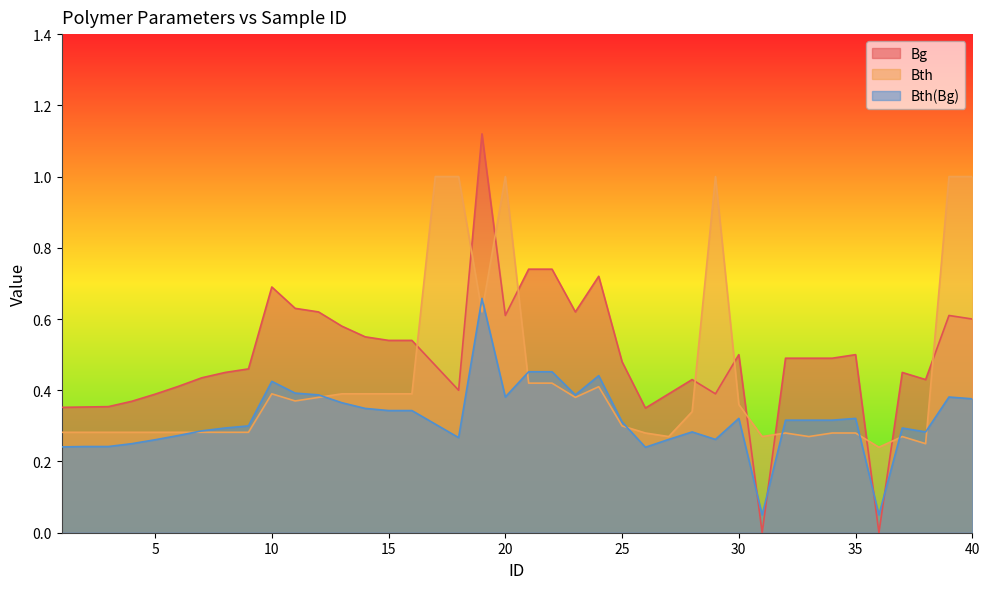

What is the approximate value of Bth(Bg) at 2?

0.2